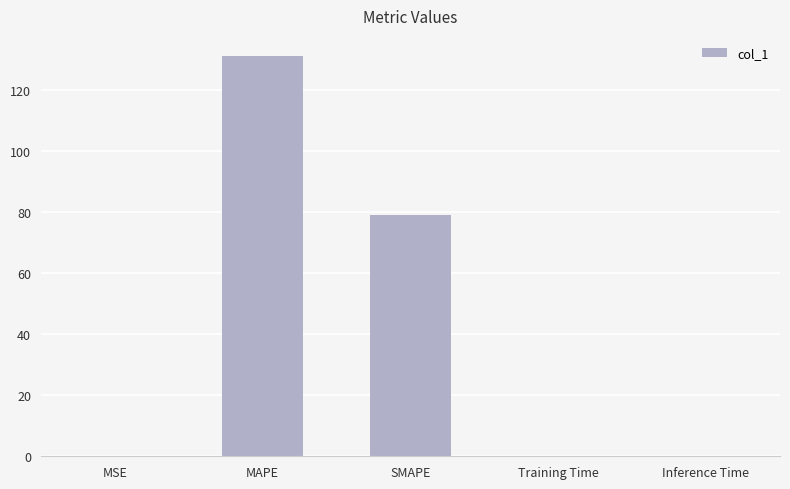

What is the maximum value shown in the chart?

131.2